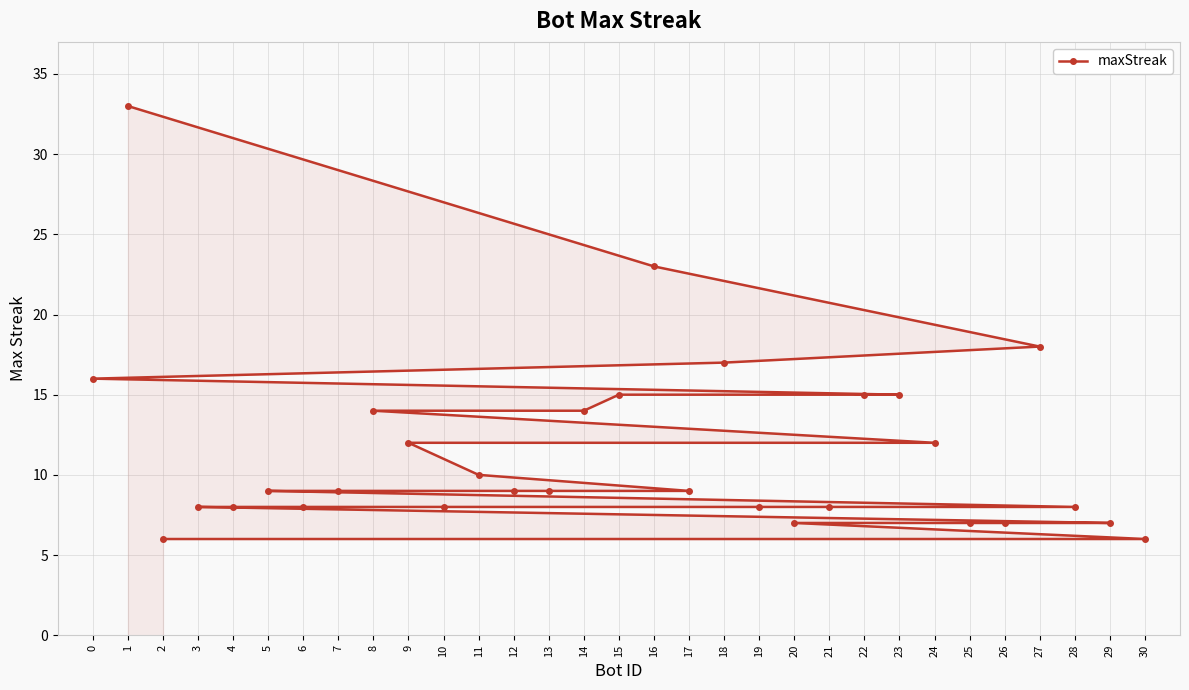

What is the value of the 20th point from the left?

8